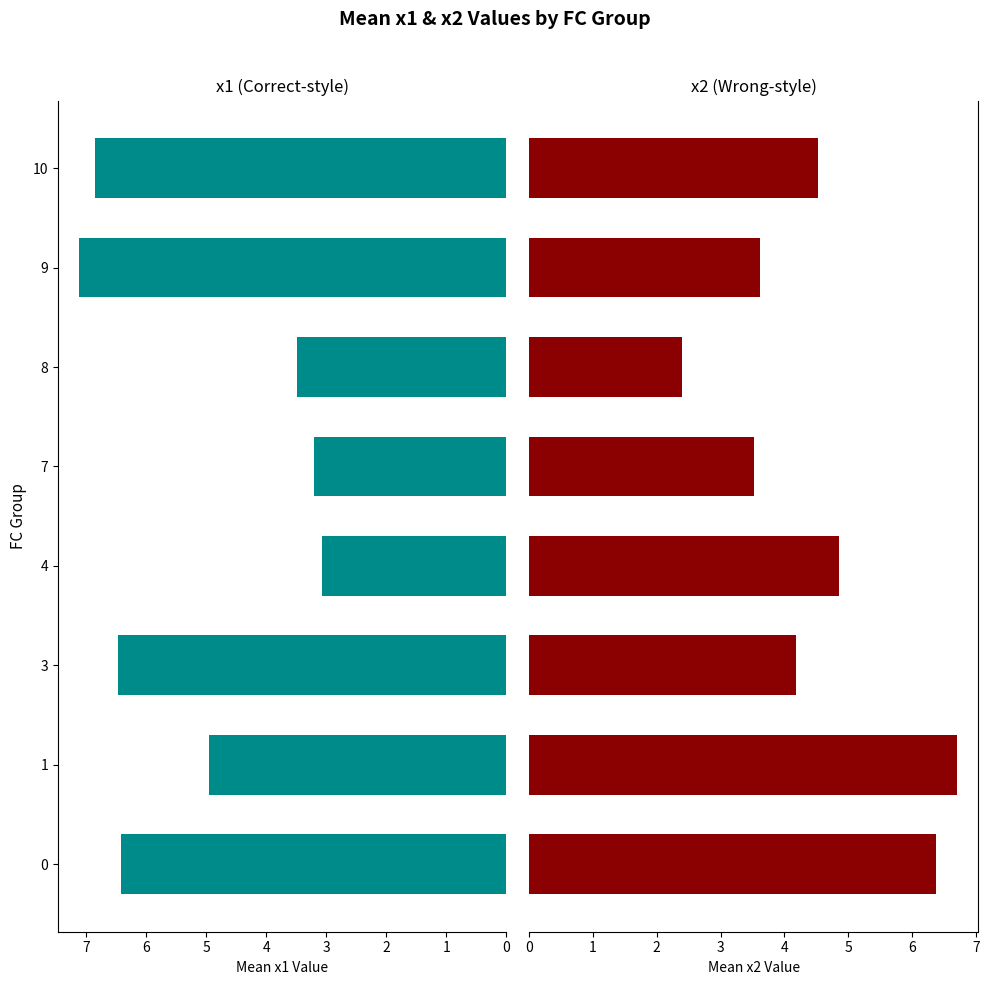

At 7, list the series in order from smallest to largest.

x1 mean, x2 mean